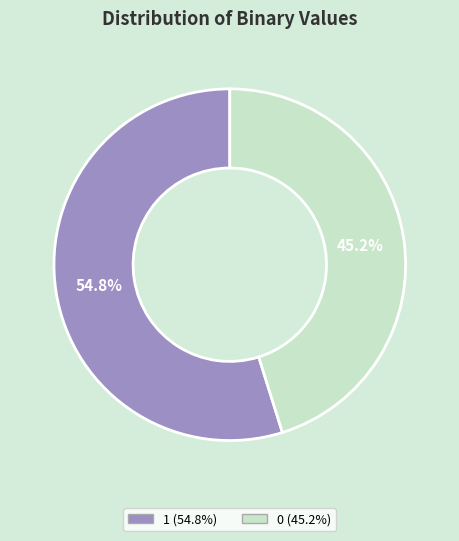

Does any single category account for the majority?

Yes